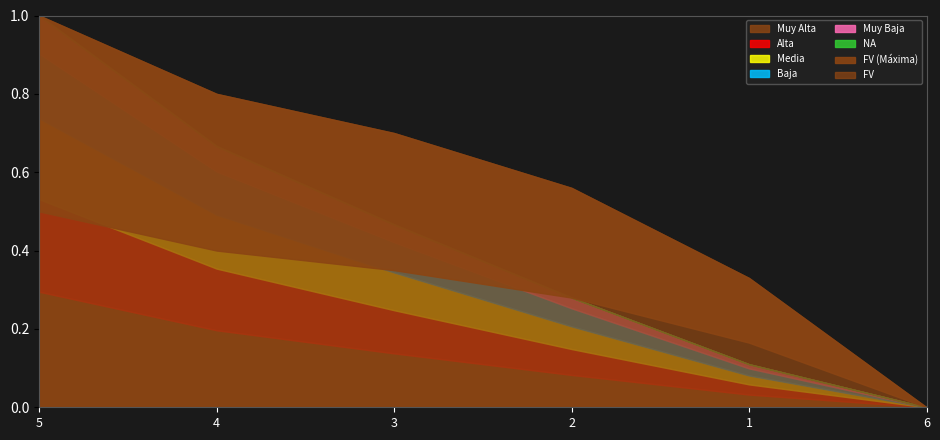

What is the maximum value shown in the chart?

1.0